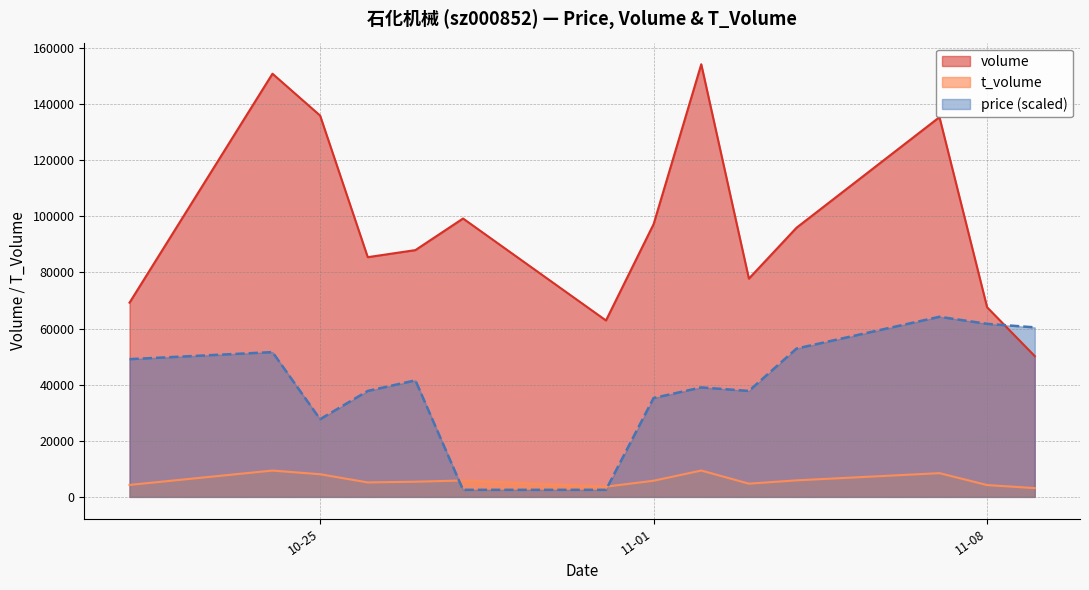

Is it true that price equals 24305.5 at 2022-11-02?

False